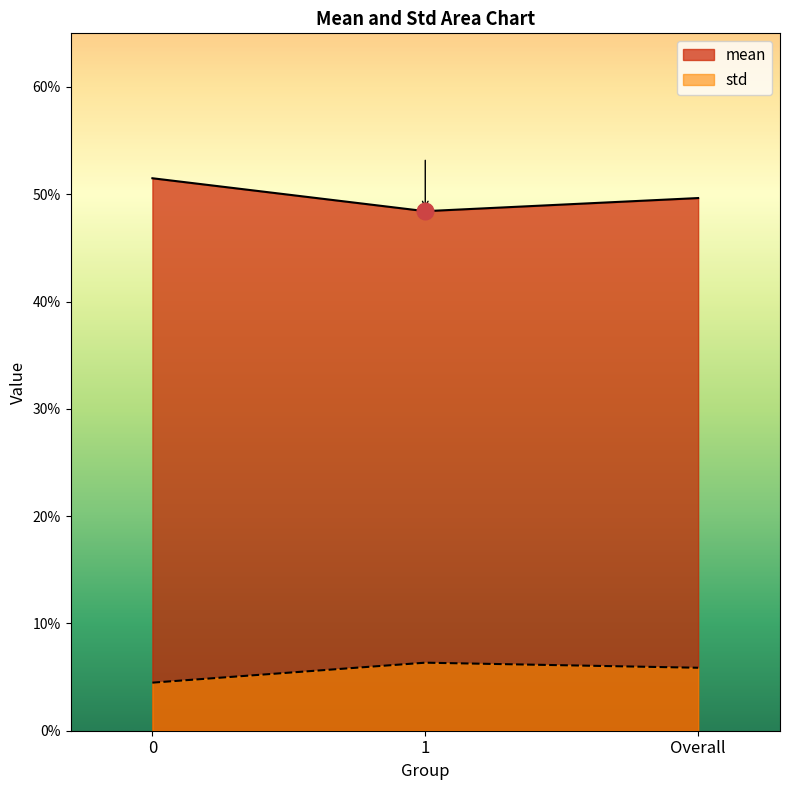

Does the chart display data point markers on the line(s)?

No